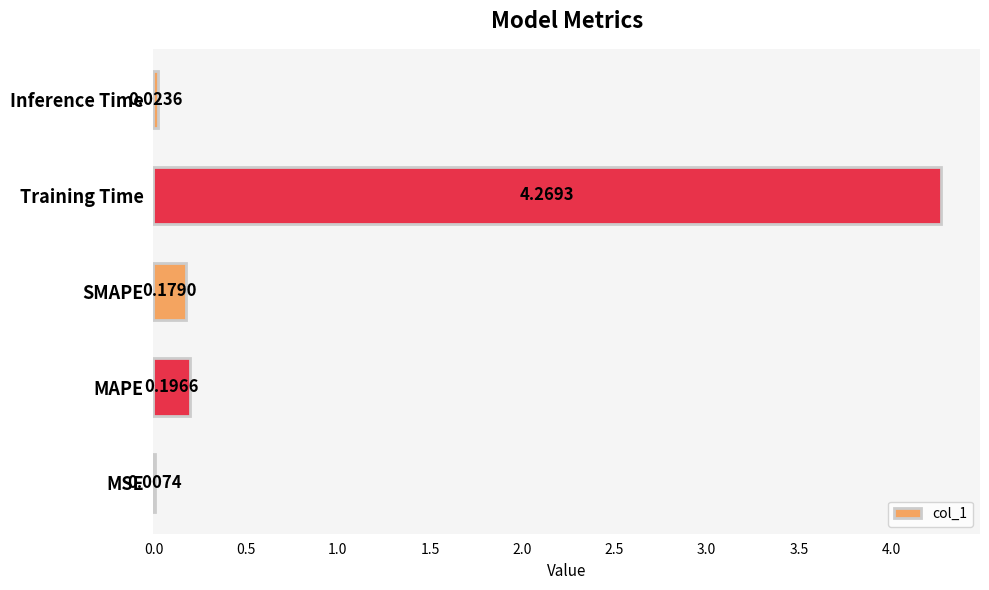

At which category does the chart reach its peak across all series?

Training Time